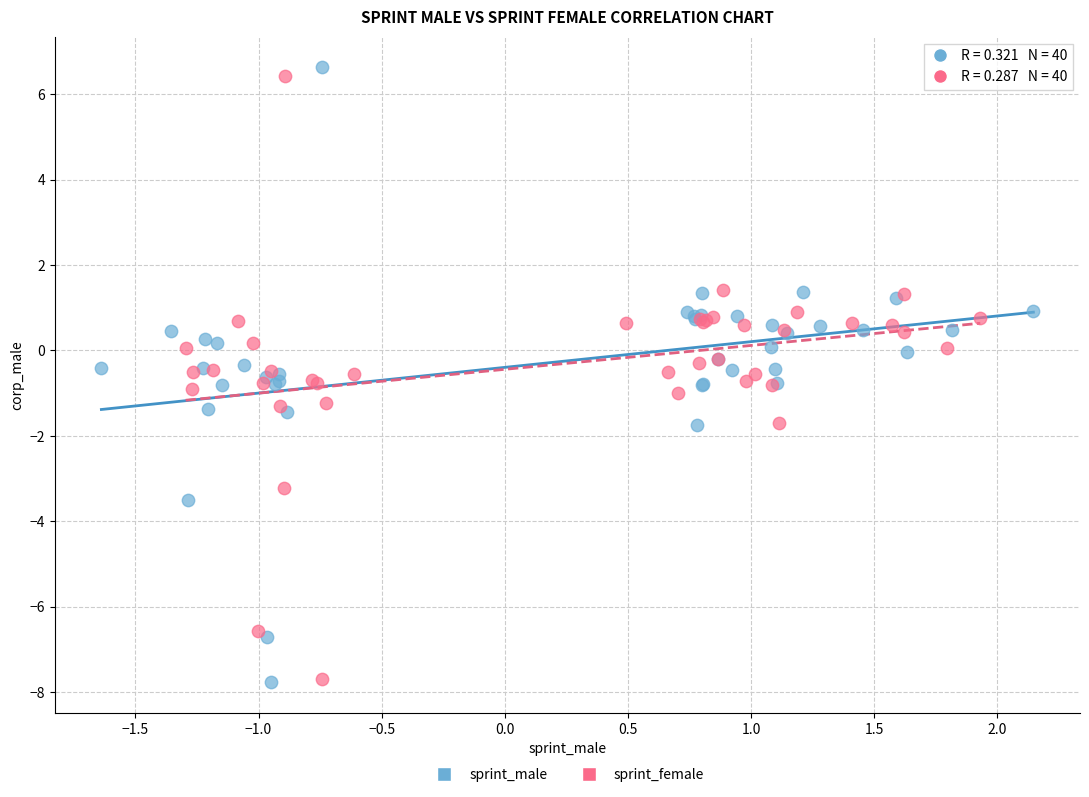

Which series has the widest spread of Y values?

sprint_male